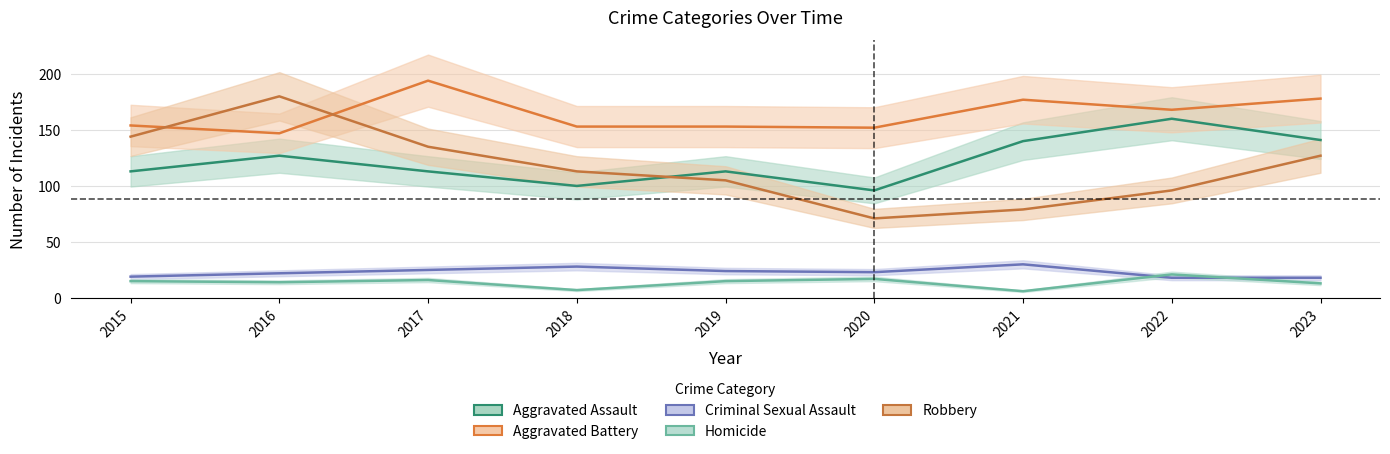

True or false: Aggravated Assault and Homicide cross at least once.

False